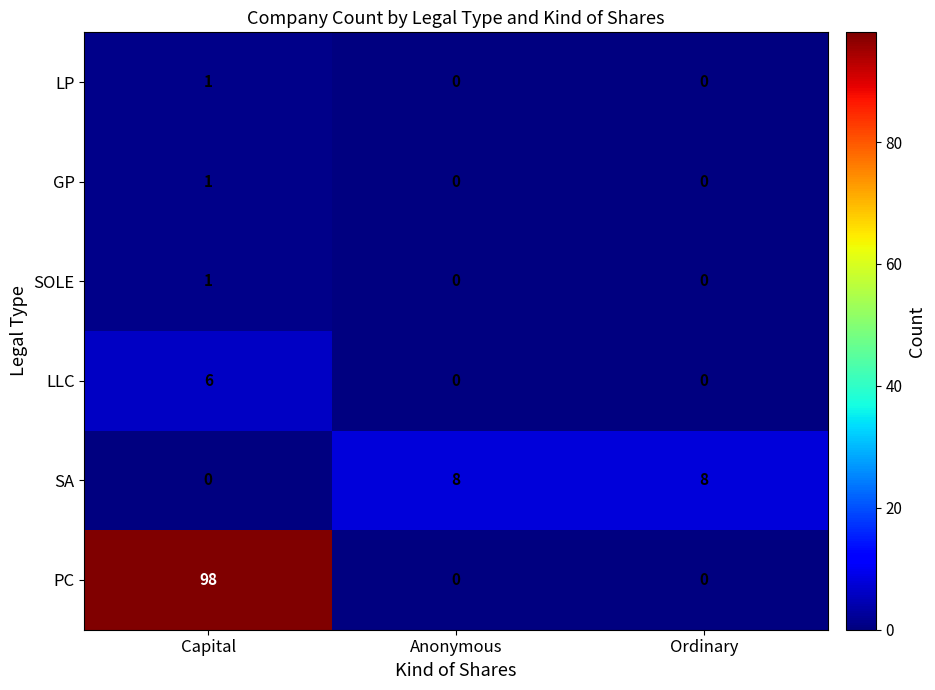

What is the maximum value shown in the chart?

98